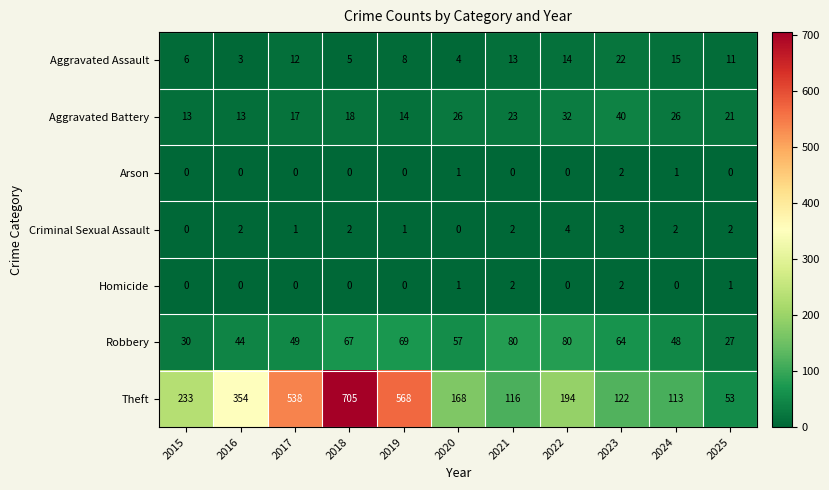

At which category is the sum across all series the highest?

2018